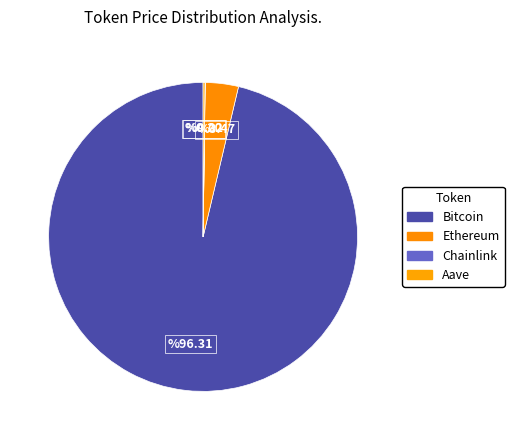

Rank the categories by value from highest to lowest.

Bitcoin, Ethereum, Aave, Chainlink